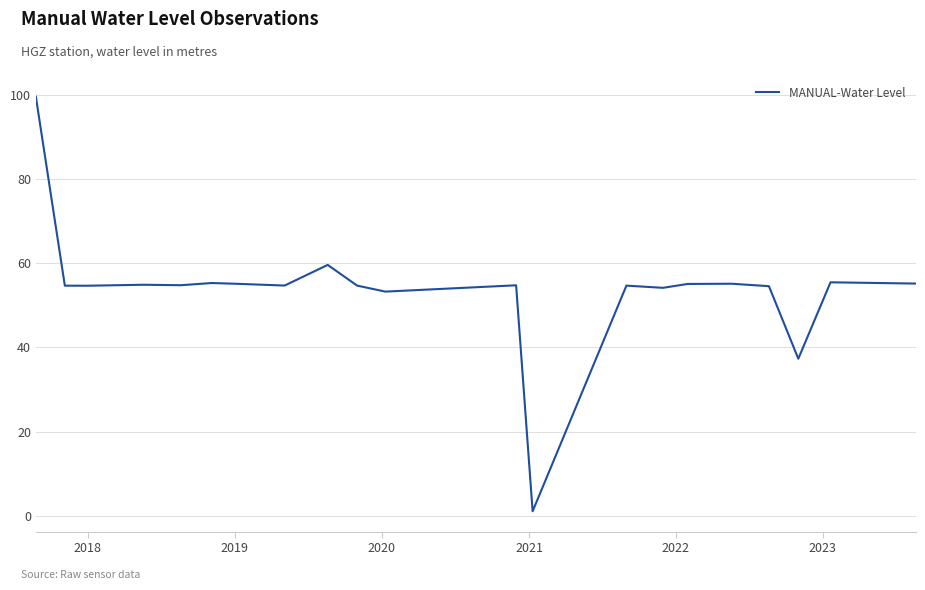

What is the difference between the maximum and minimum values?

98.4